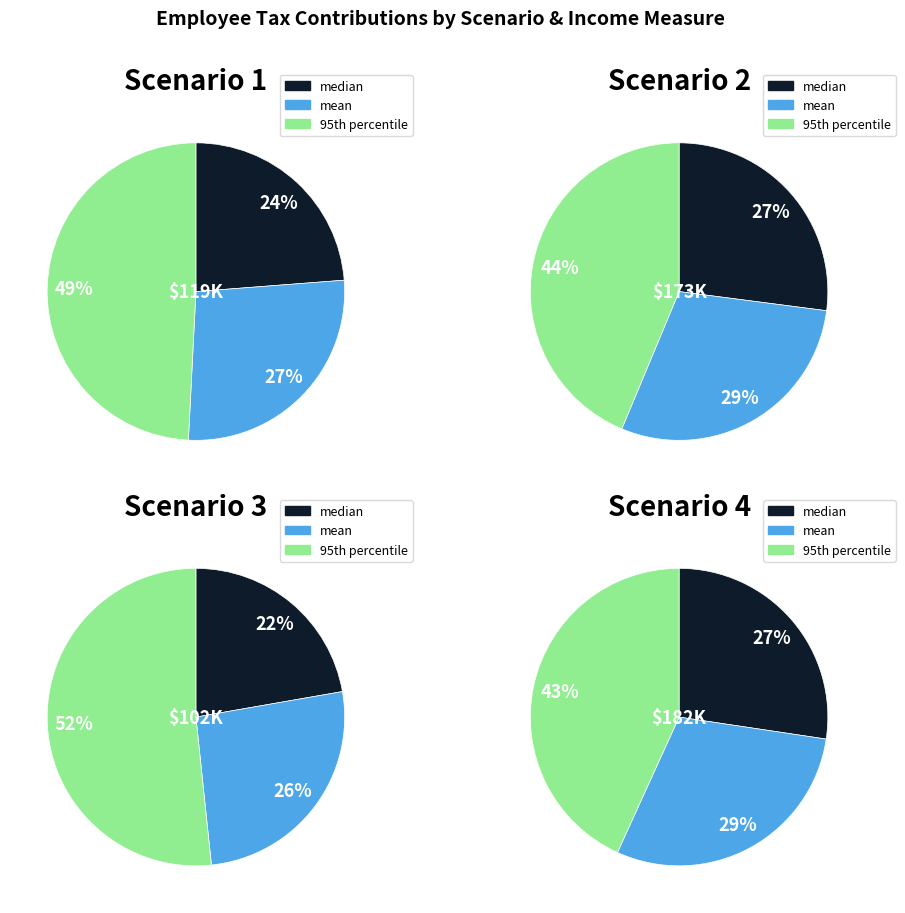

Is there a majority slice in this chart?

No